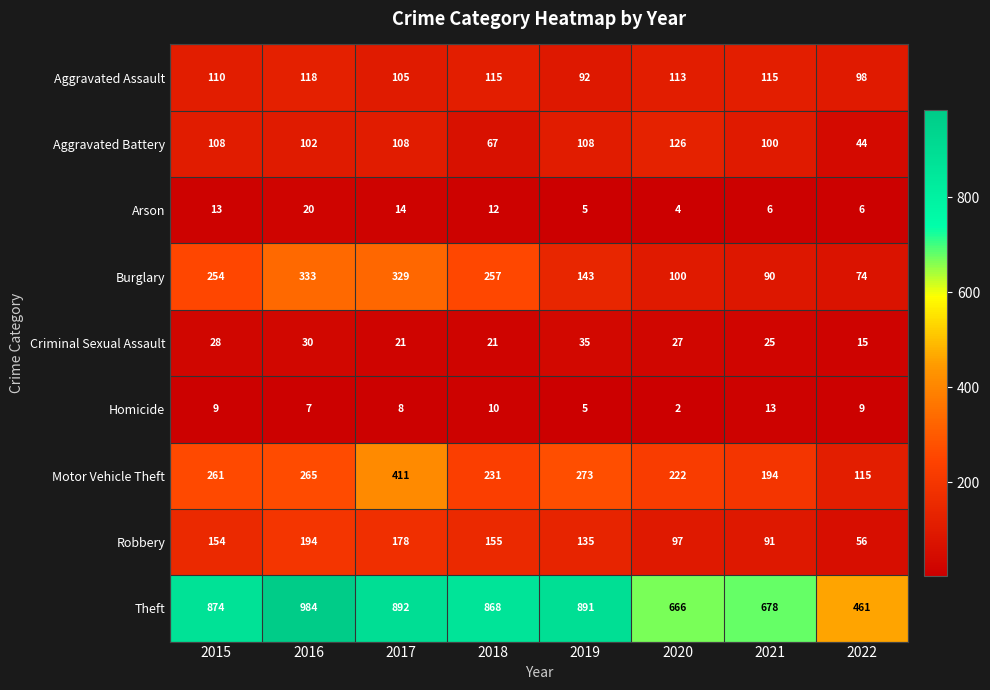

What is the sum of all Robbery values?

1060